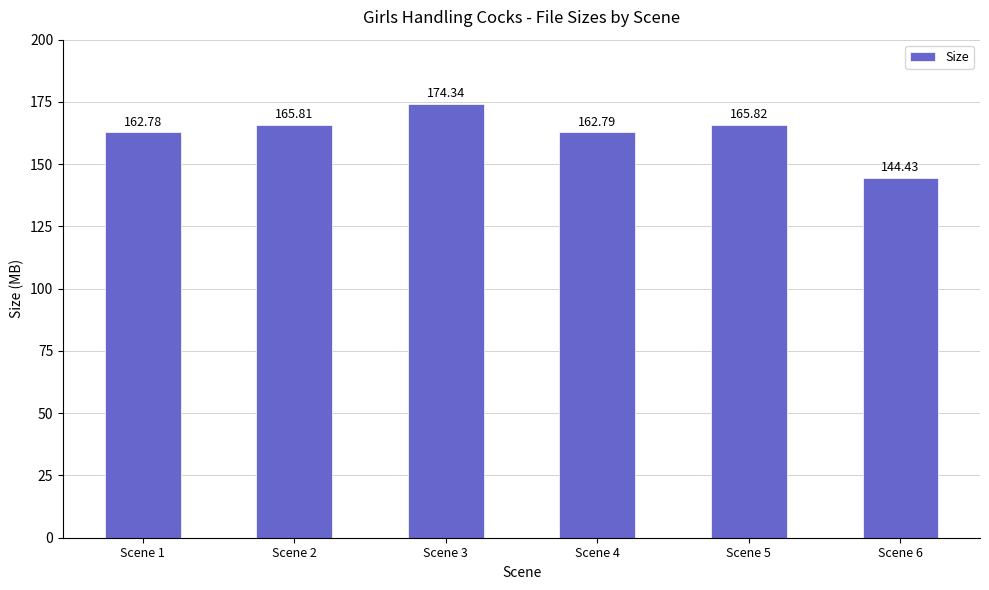

What is the sum of the values at Scene 4 and Scene 6?

307.2